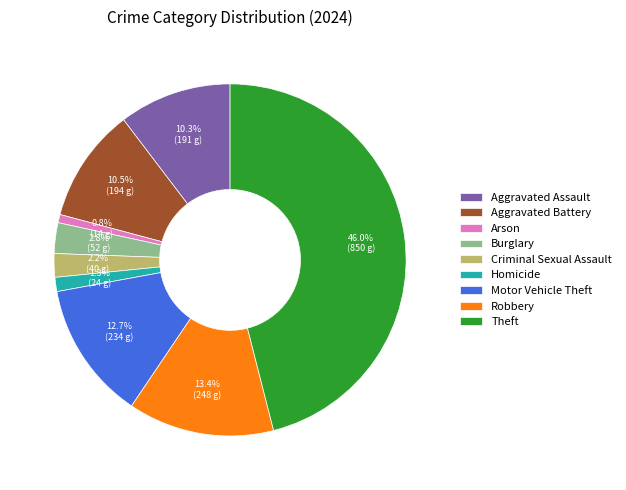

What is the smallest slice in the pie chart?

Arson